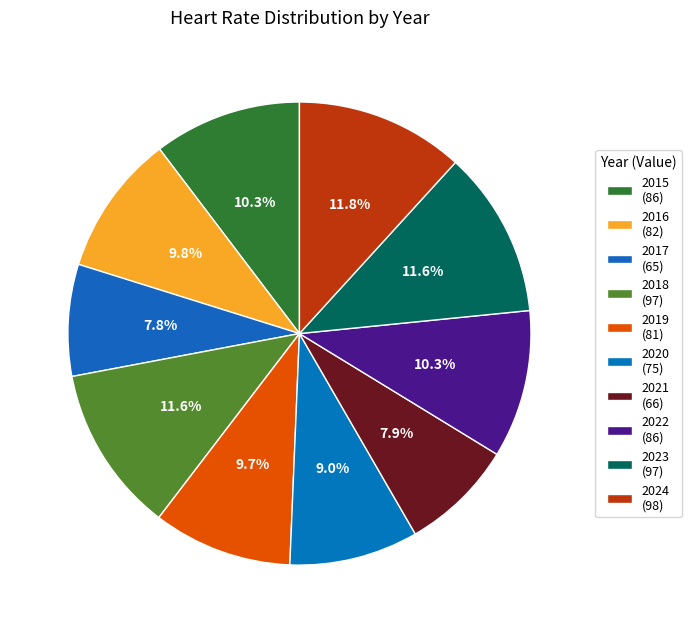

How many segments does this pie chart have?

10